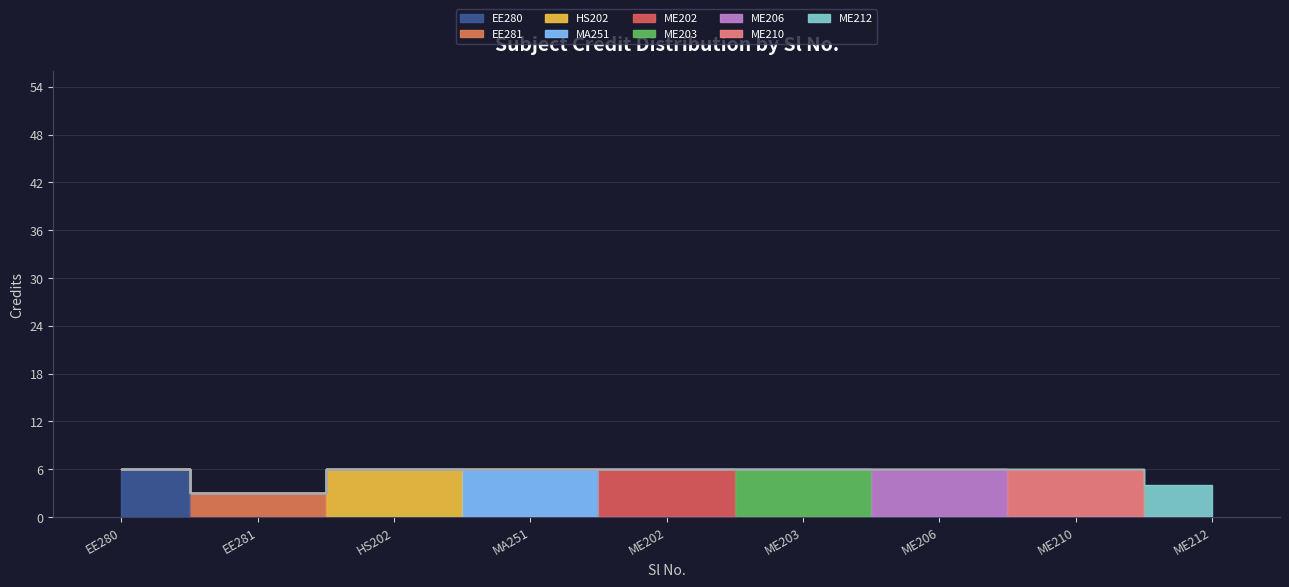

Rank the categories by value from highest to lowest.

EE280, HS202, MA251, ME202, ME203, ME206, ME210, ME212, EE281